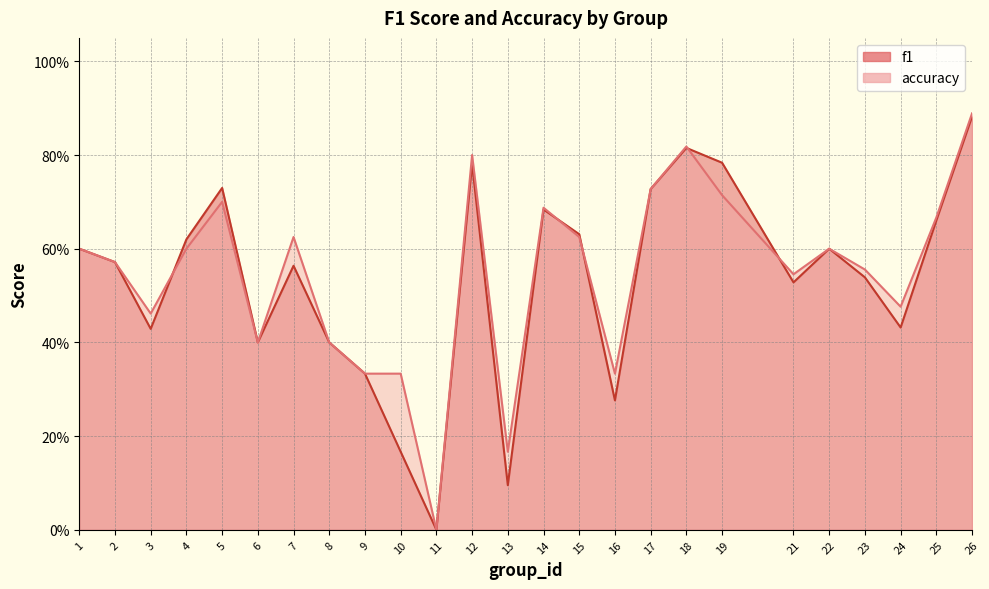

What is the value of the accuracy point at the 15th from the left?

0.6